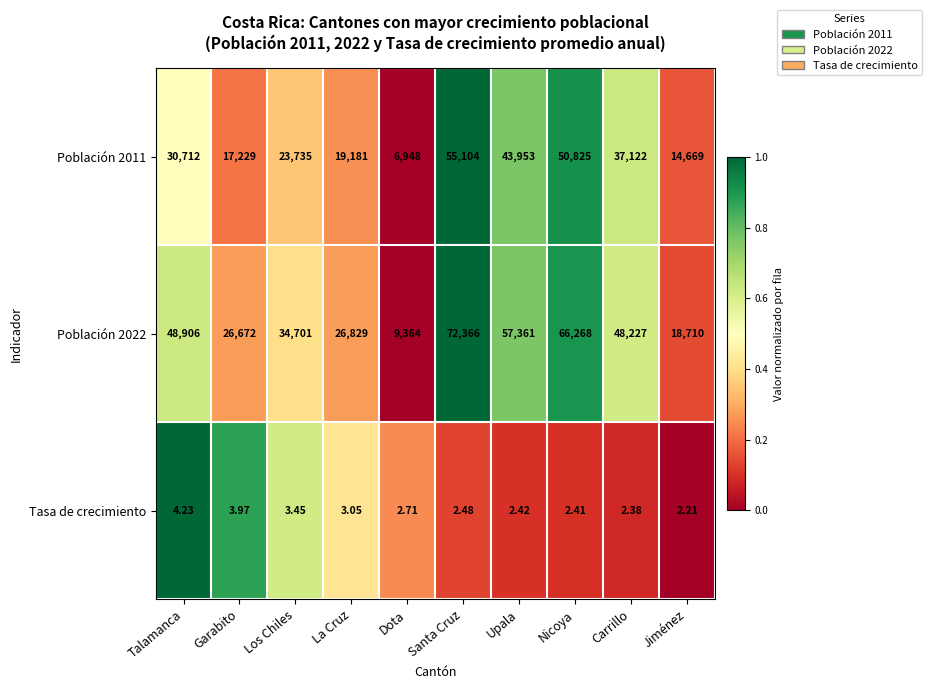

Is the value of Población 2011 at Garabito greater than the value of Tasa de crecimiento at Upala?

Yes